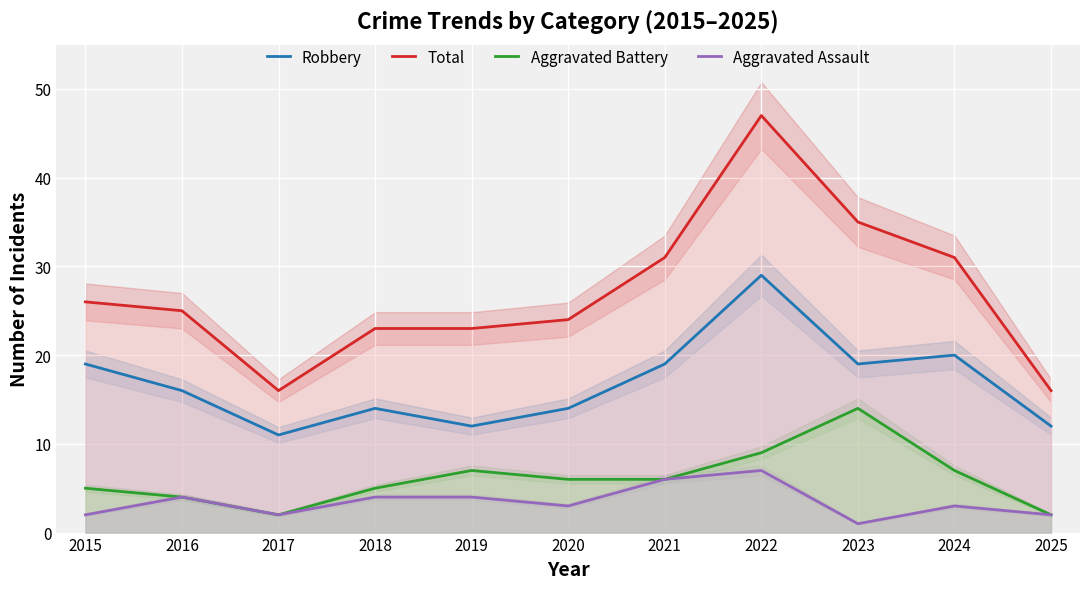

What is the average value of the Robbery series?

17